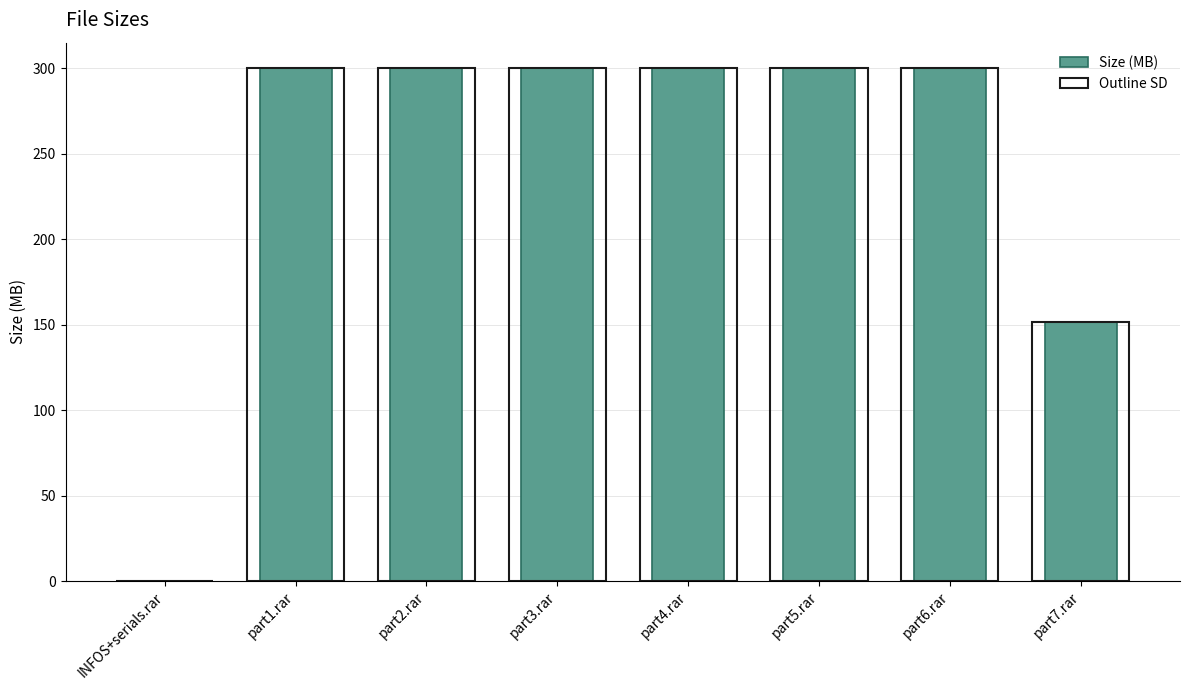

At part2.rar, list the series in order from smallest to largest.

Size (MB), Outline